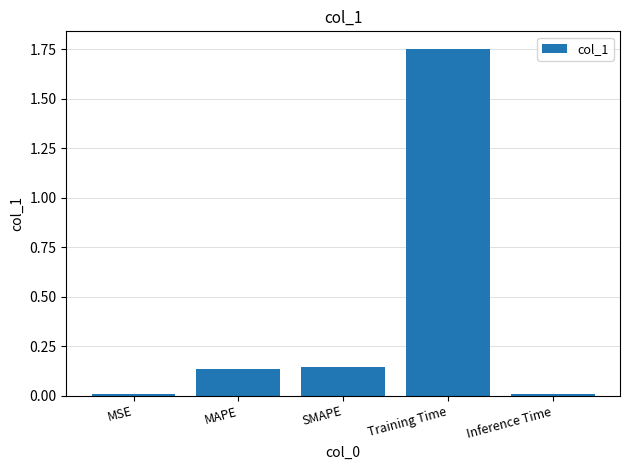

What position from the right is MSE?

5